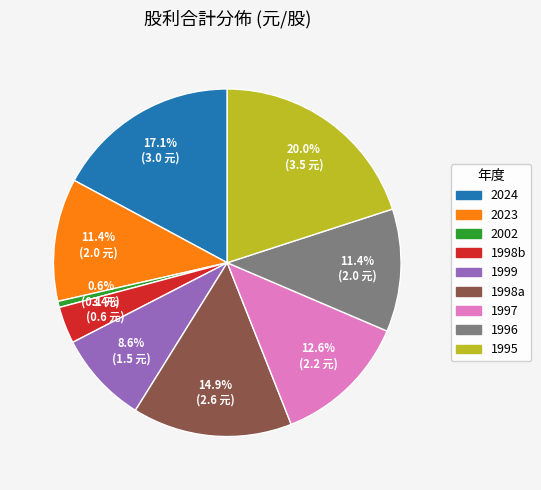

Is there any slice that represents more than half of the pie?

No